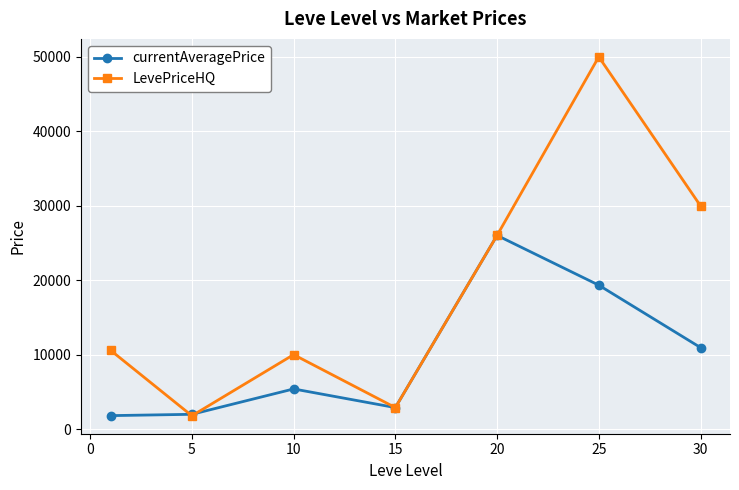

True or false: currentAveragePrice has more than 1 points higher than both neighbors.

True